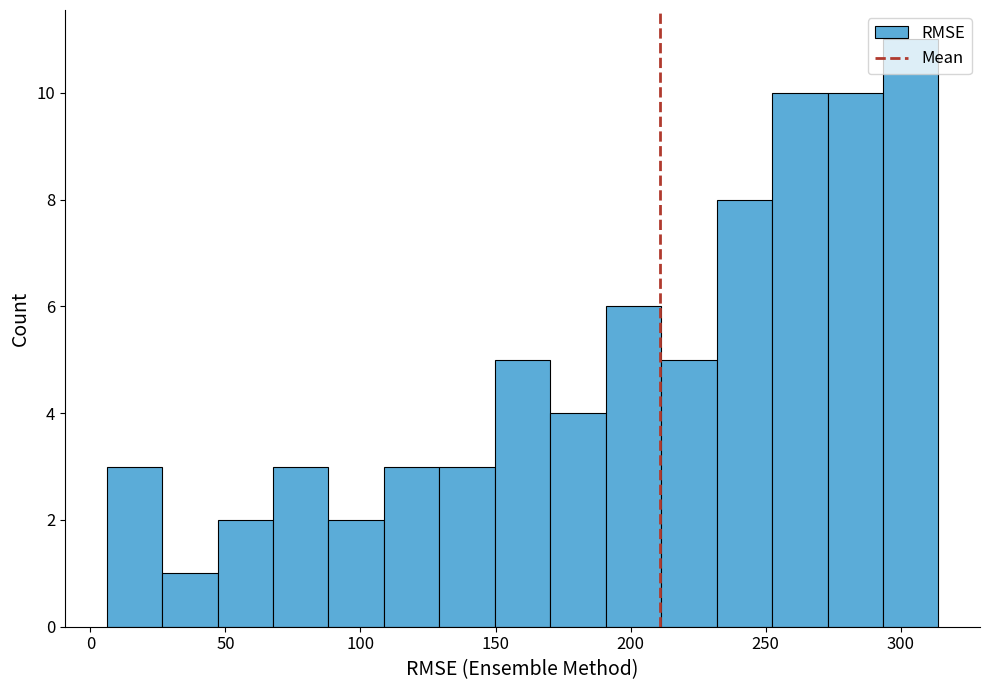

How tall is the bar that spans 210 to 230 on the x-axis? Neither the bar edges nor the heights are printed on the chart, so give them approximately, as read against the axes.

5